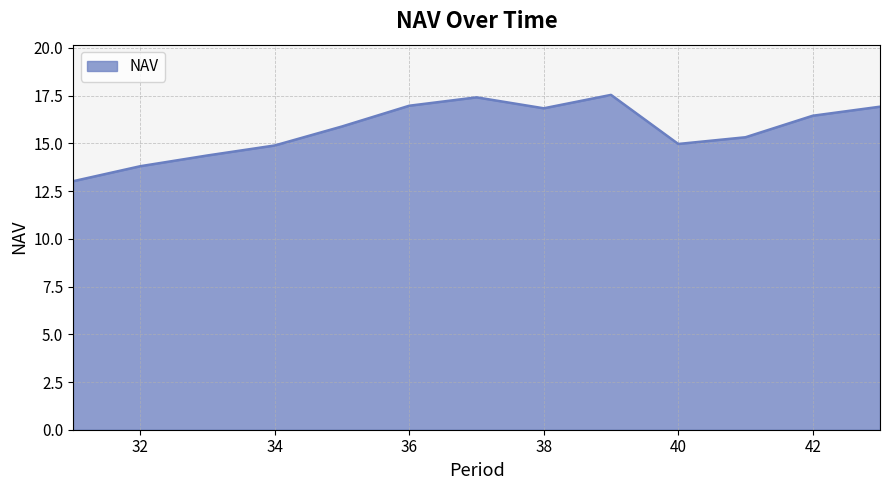

What is the maximum value shown in the chart?

17.5